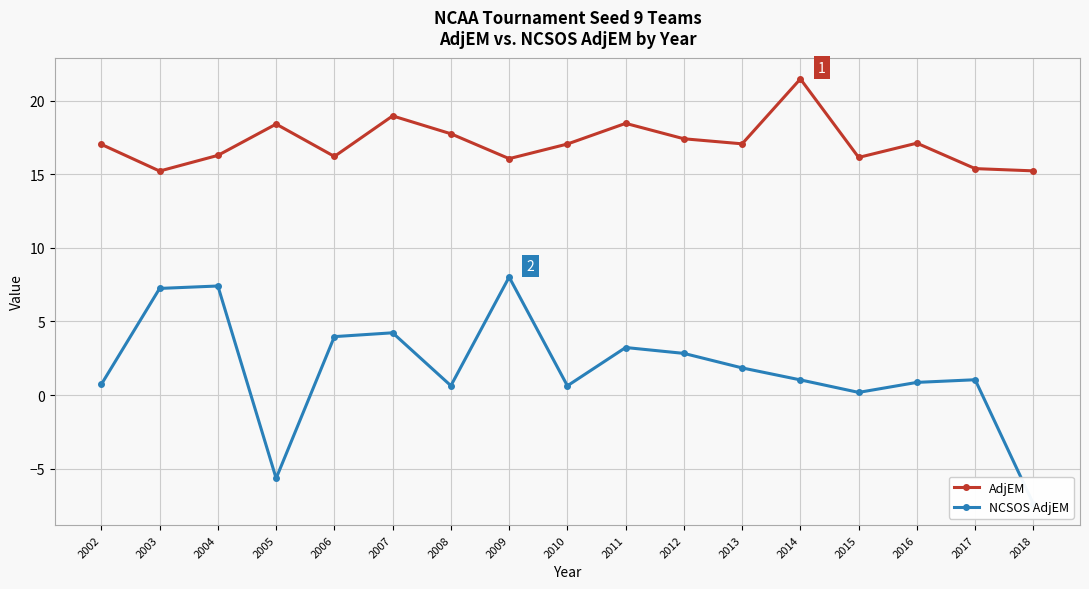

List the series in order of their peak value, highest first.

AdjEM, NCSOS AdjEM